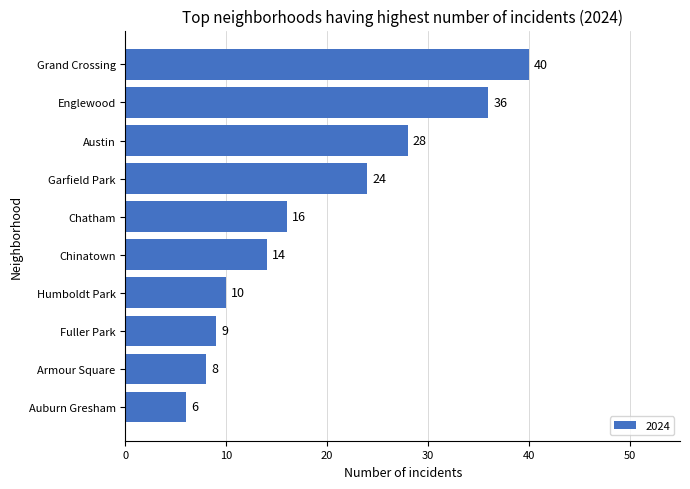

At which category does the chart reach its minimum across all series?

Auburn Gresham